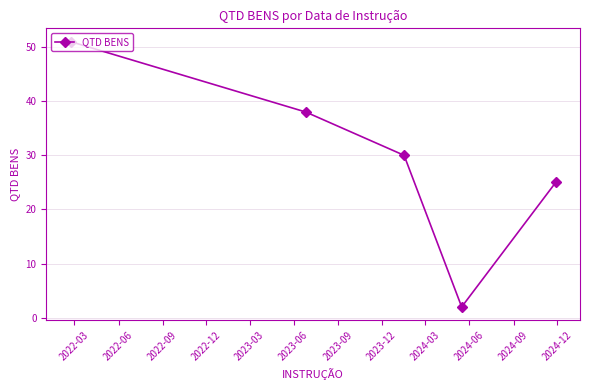

What is the value of the 4th point from the left?

2